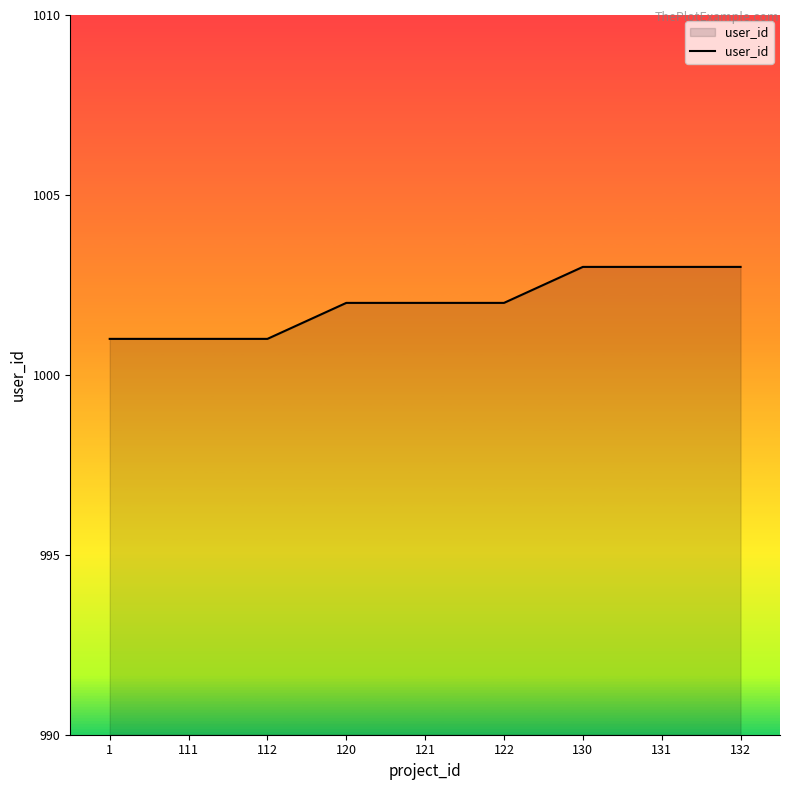

Read the value at 131.

1003